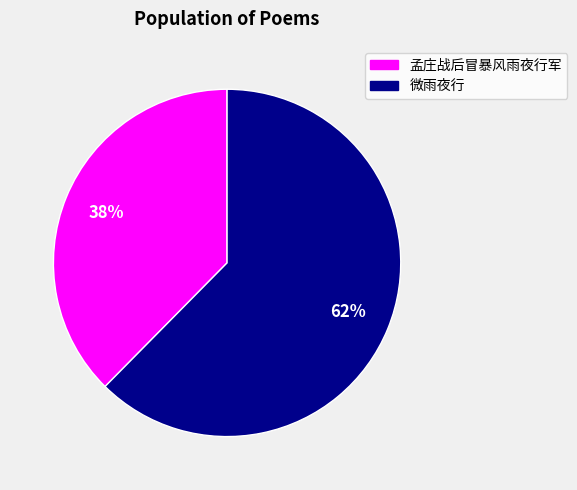

To the nearest percent, what is the average slice percentage?

50%